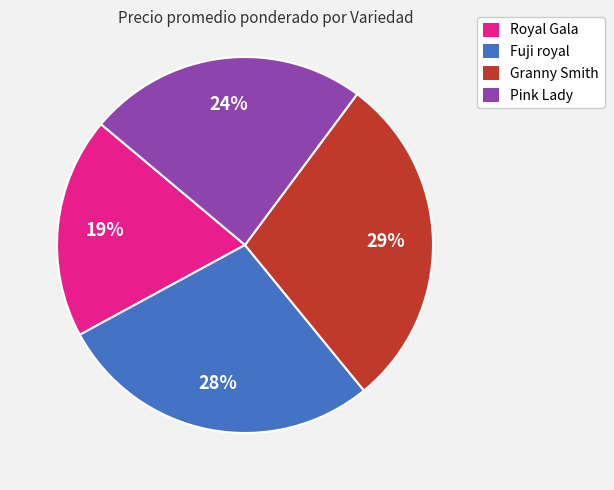

Is there a majority slice in this chart?

No